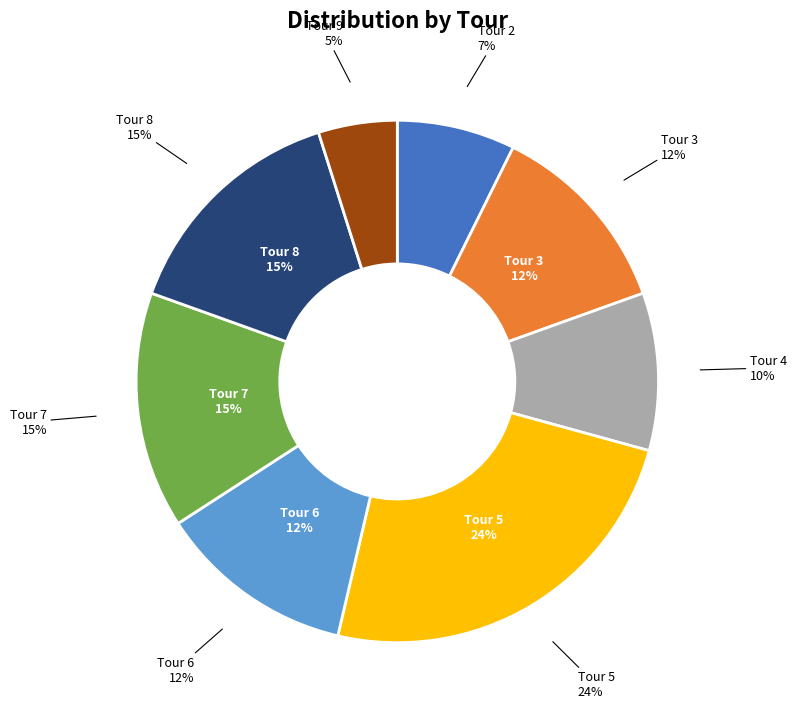

Rank the categories by value from highest to lowest.

Tour 5, Tour 7, Tour 8, Tour 3, Tour 6, Tour 4, Tour 2, Tour 9